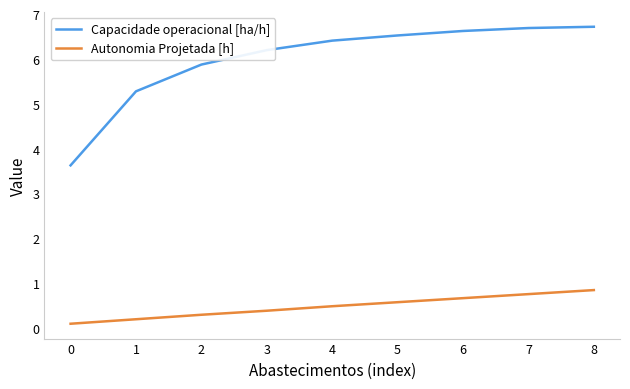

What is the highest value of the Capacidade operacional [ha/h] series?

6.7